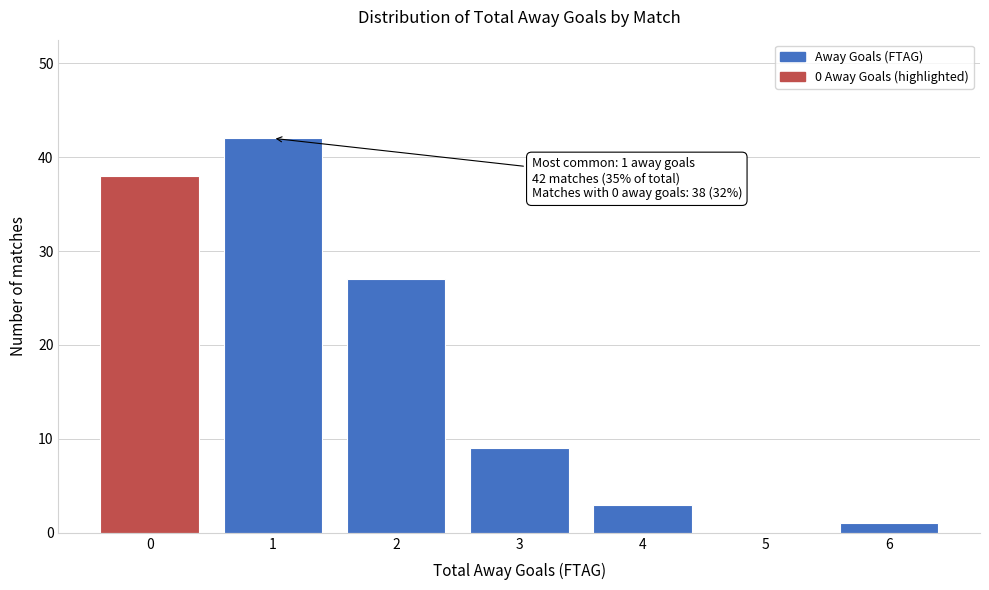

Reading left to right, list all the values displayed in this chart.

0=38	1=42	2=27	3=9	4=3	5=0	6=1